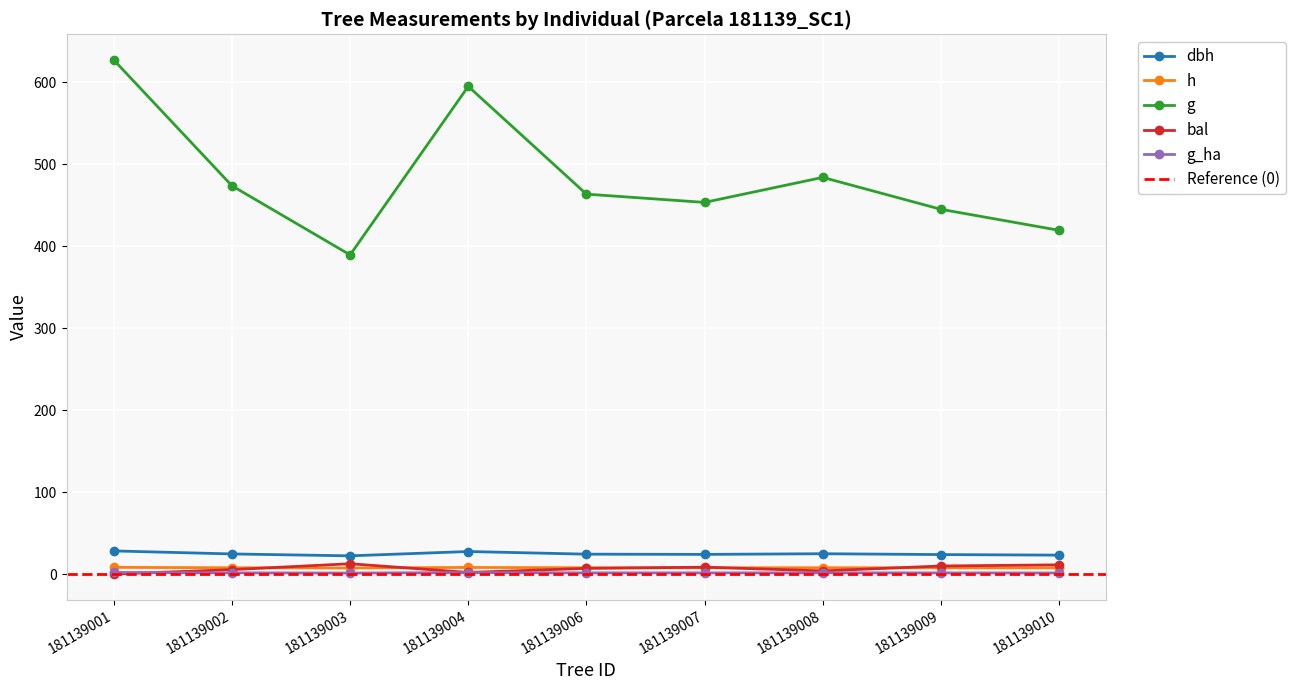

At which label does g first exceed 463?

181139001